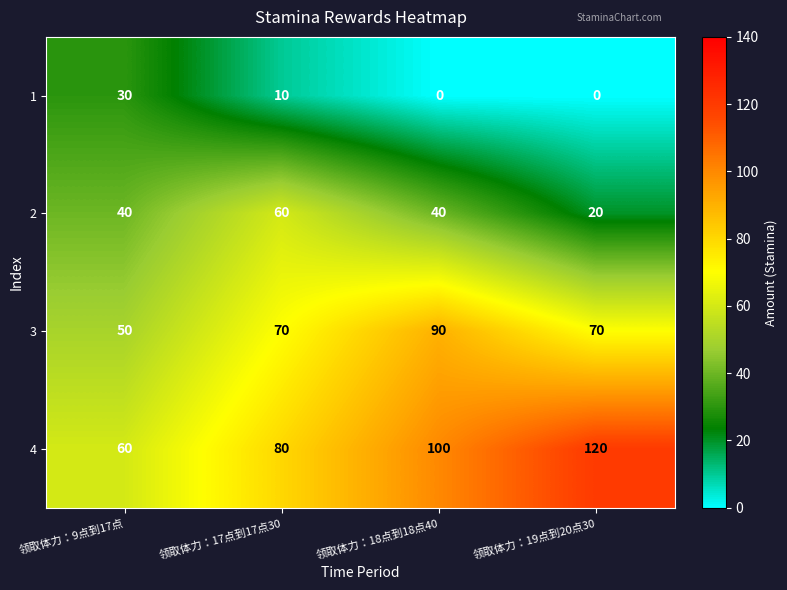

The 3 series shows 153 at 领取体力：18点到18点40. True or false?

False